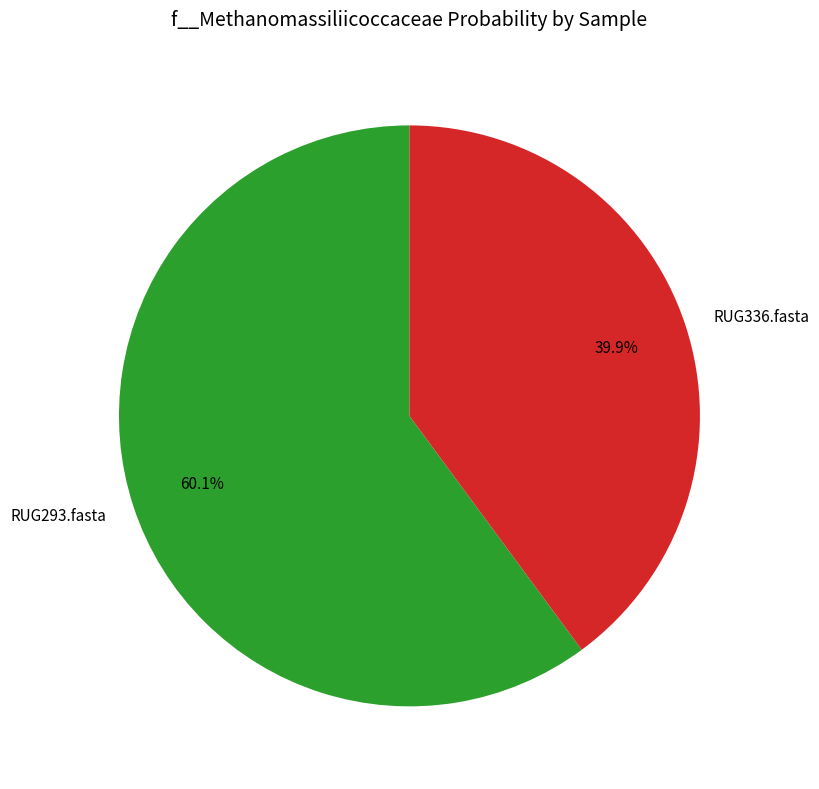

How many segments does this pie chart have?

2